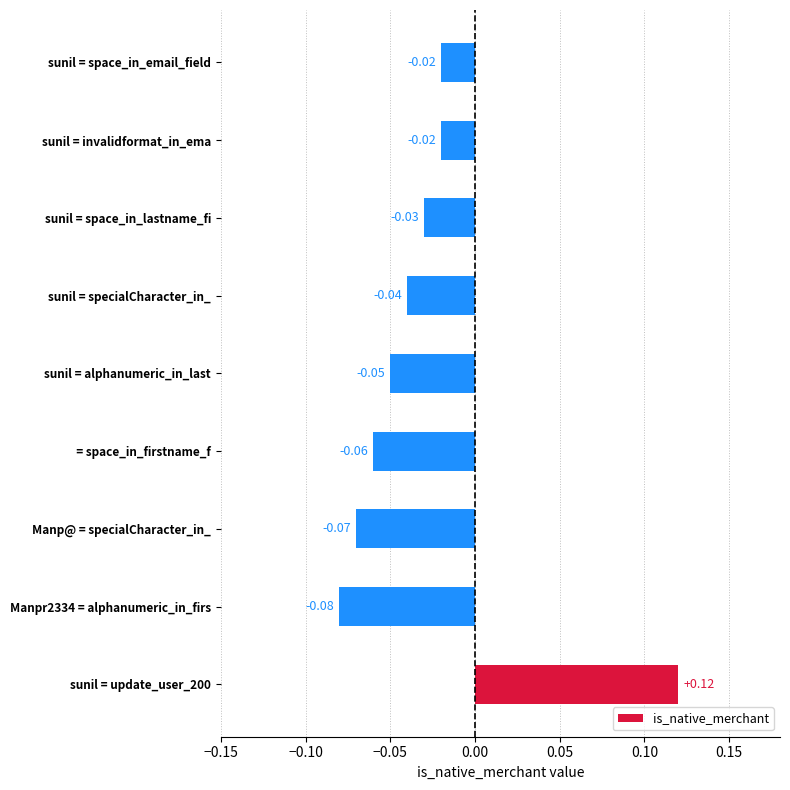

Which has a higher value, Manpr2334 = alphanumeric_in_firs or sunil = alphanumeric_in_last?

sunil = alphanumeric_in_last